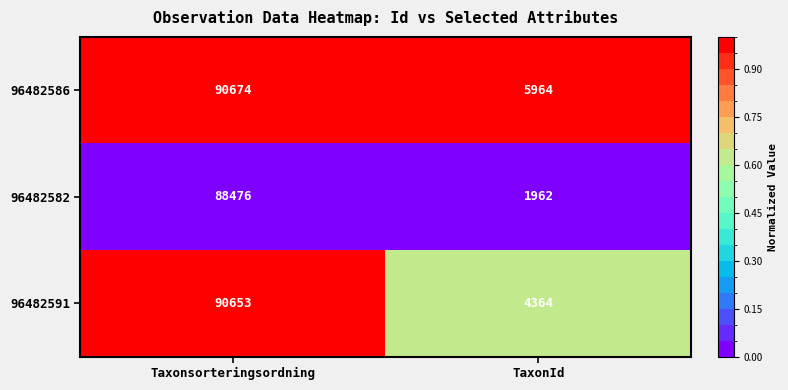

The value of 96482586 at Taxonsorteringsordning is 123770. True or false?

False